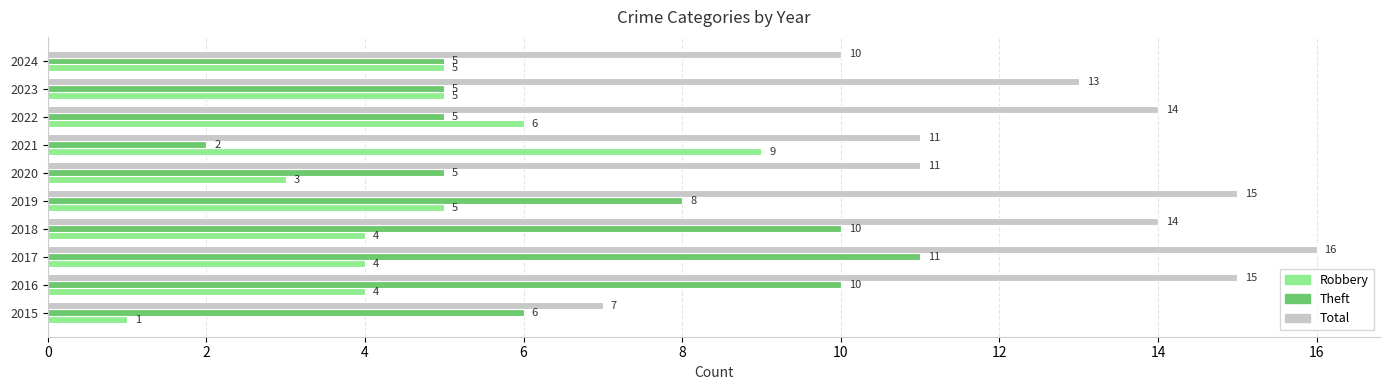

What are all the series names shown in the legend?

Robbery, Theft, Total